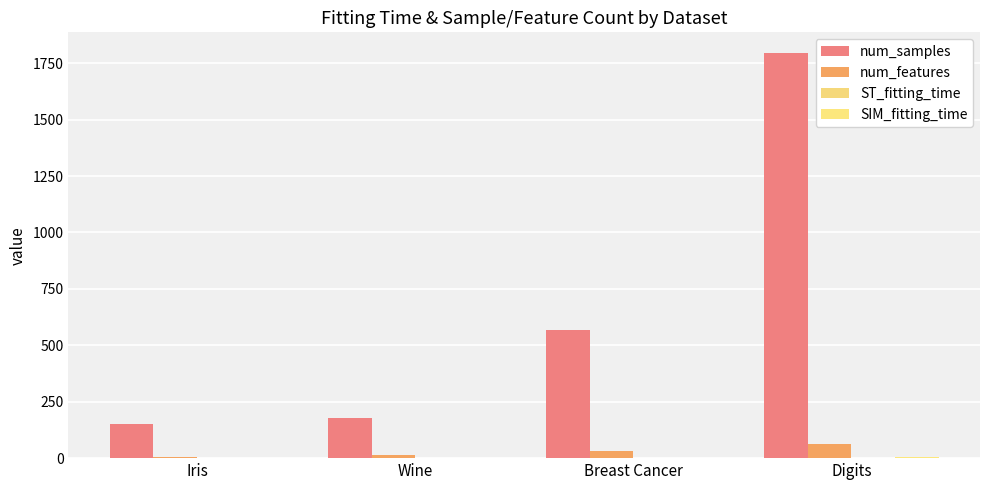

At which category does the chart reach its minimum across all series?

Iris